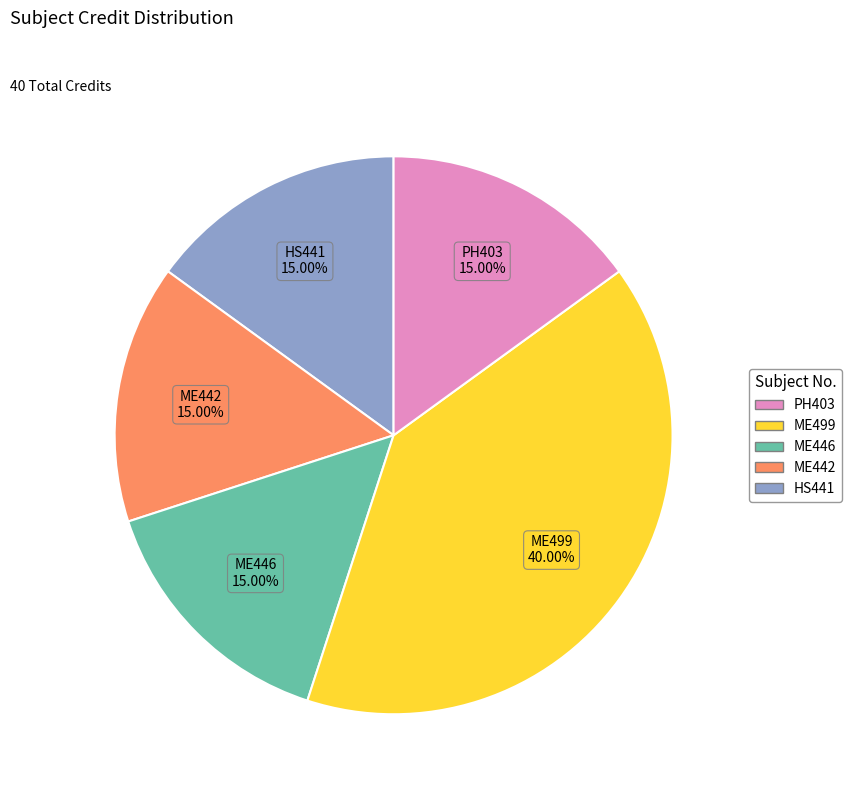

Is it true that ME442 is 15% of the pie?

True